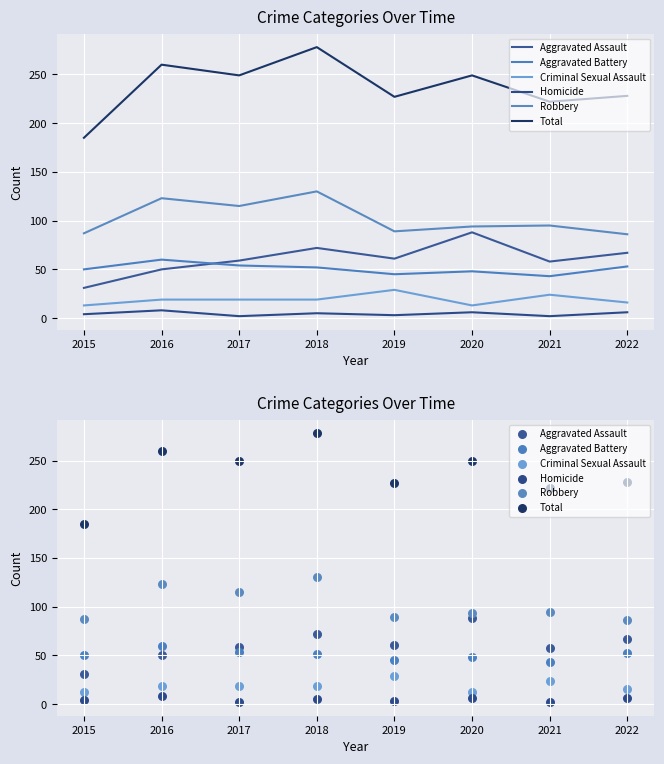

Is the value of Aggravated Assault at 2019 greater than the value of Robbery at 2017?

No